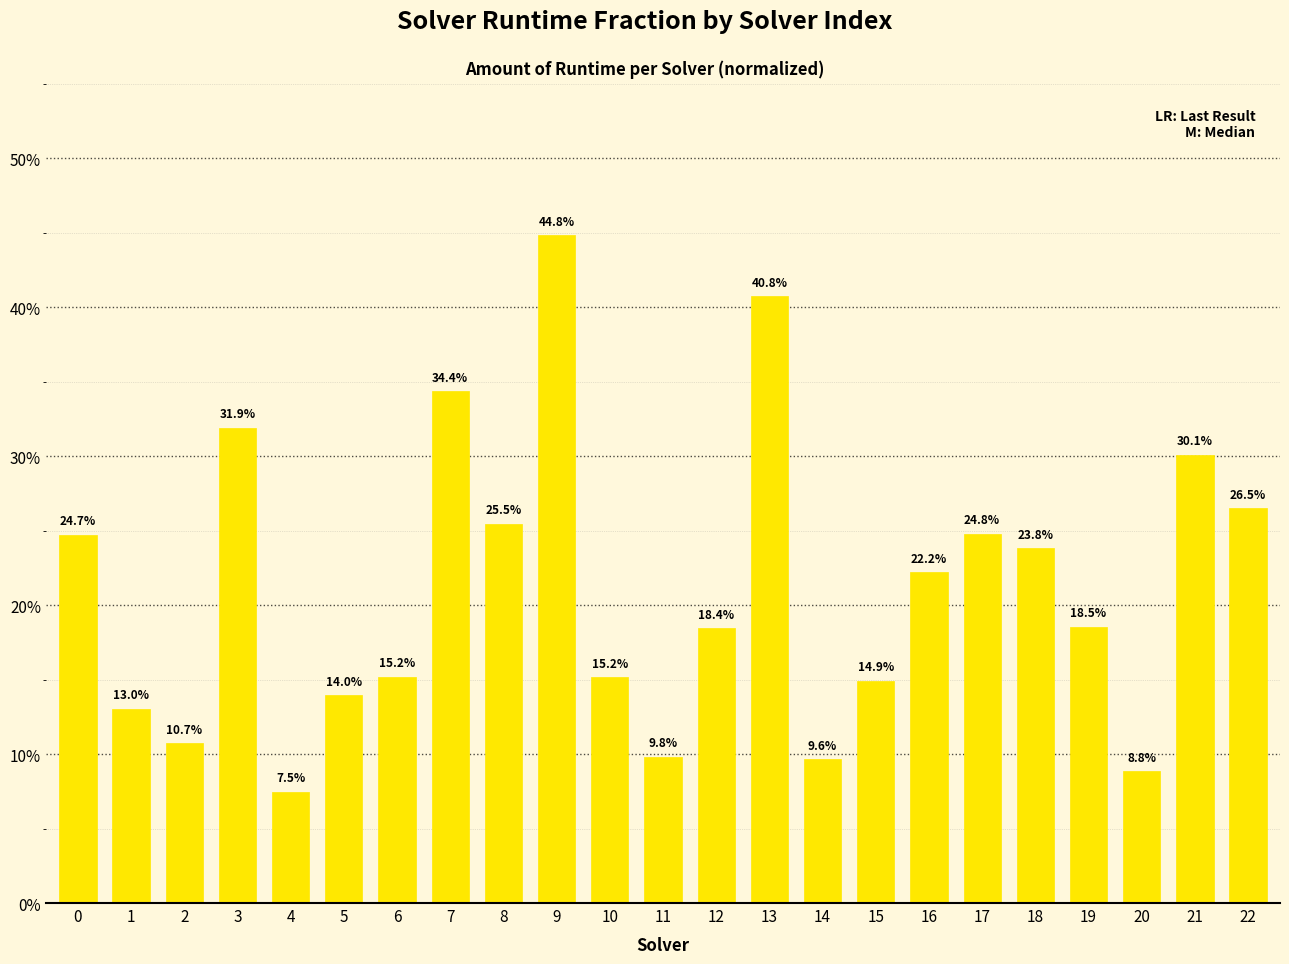

What is the greatest value displayed?

0.4